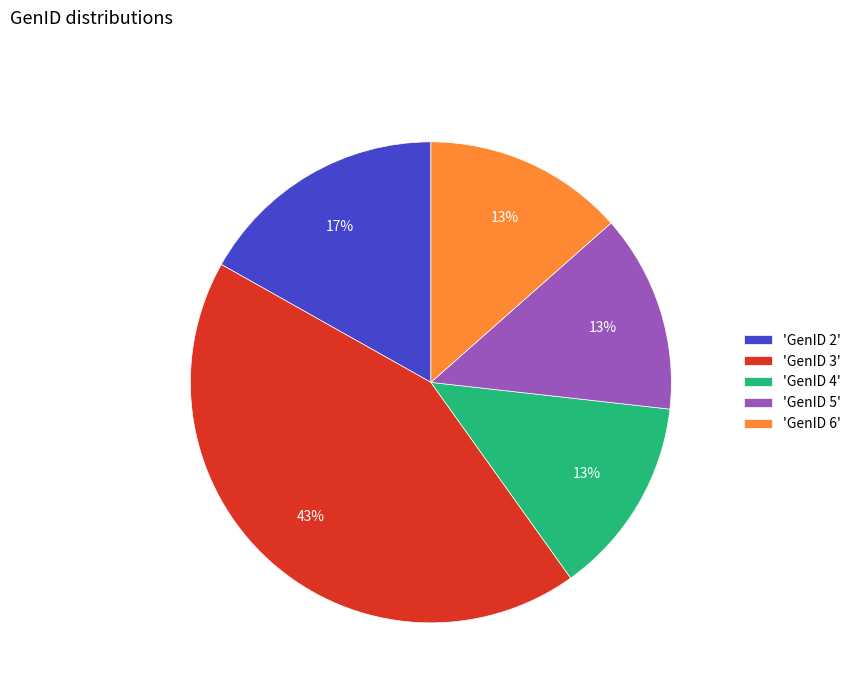

Count the number of slices in the pie.

5